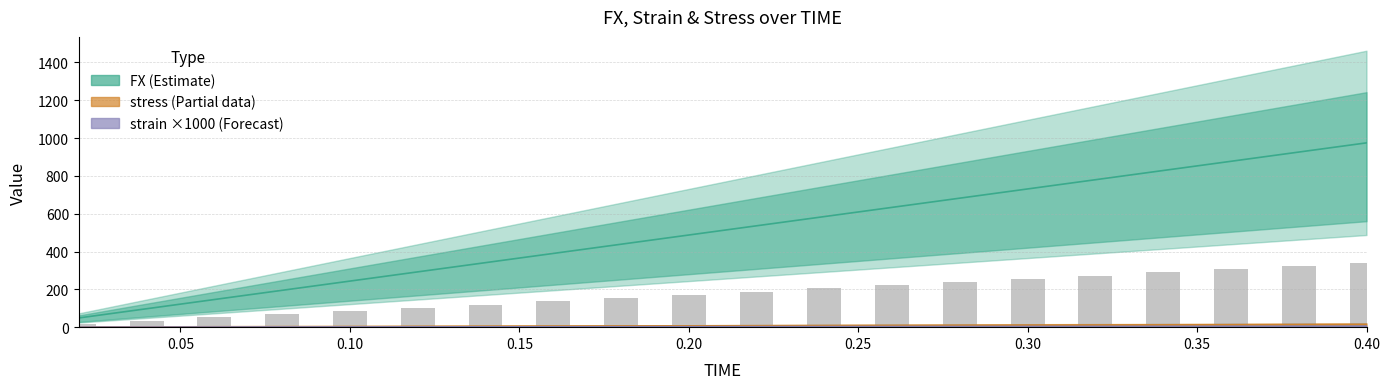

At how many categories does at least one series exceed 294?

14